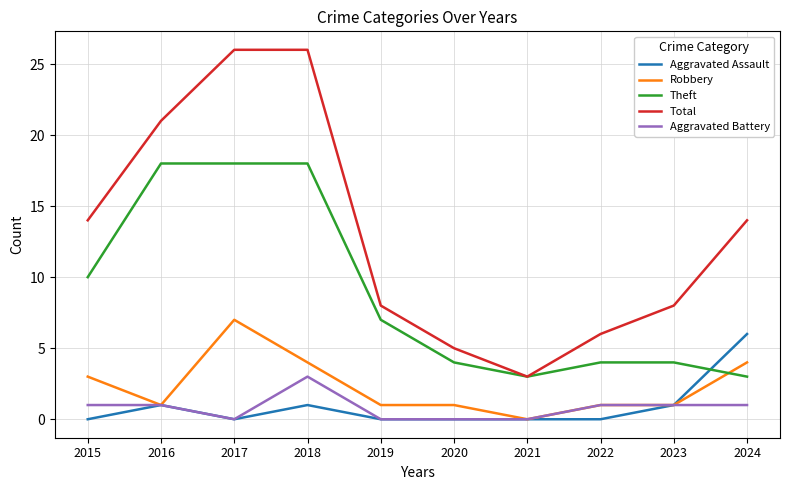

What is the difference between the maximum and minimum values in the Total series?

23